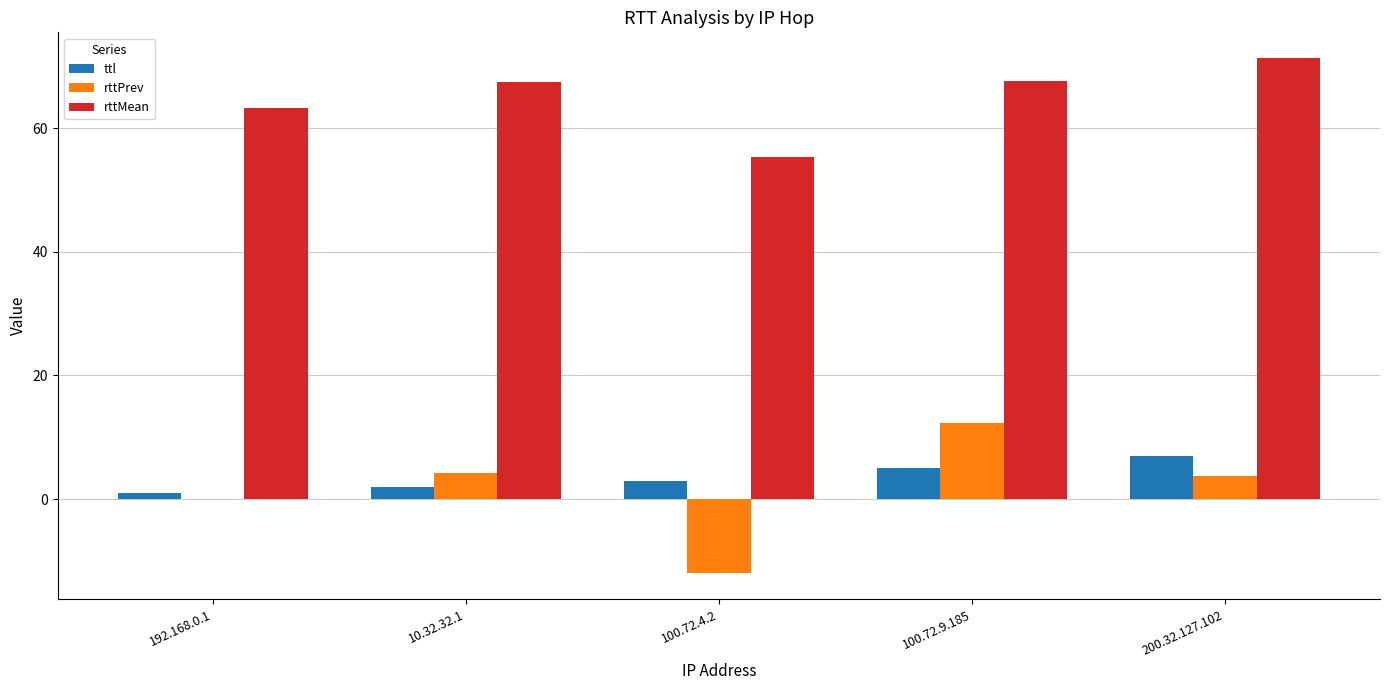

What is the sum of the rttPrev values at 192.168.0.1 and 100.72.4.2?

-12.0